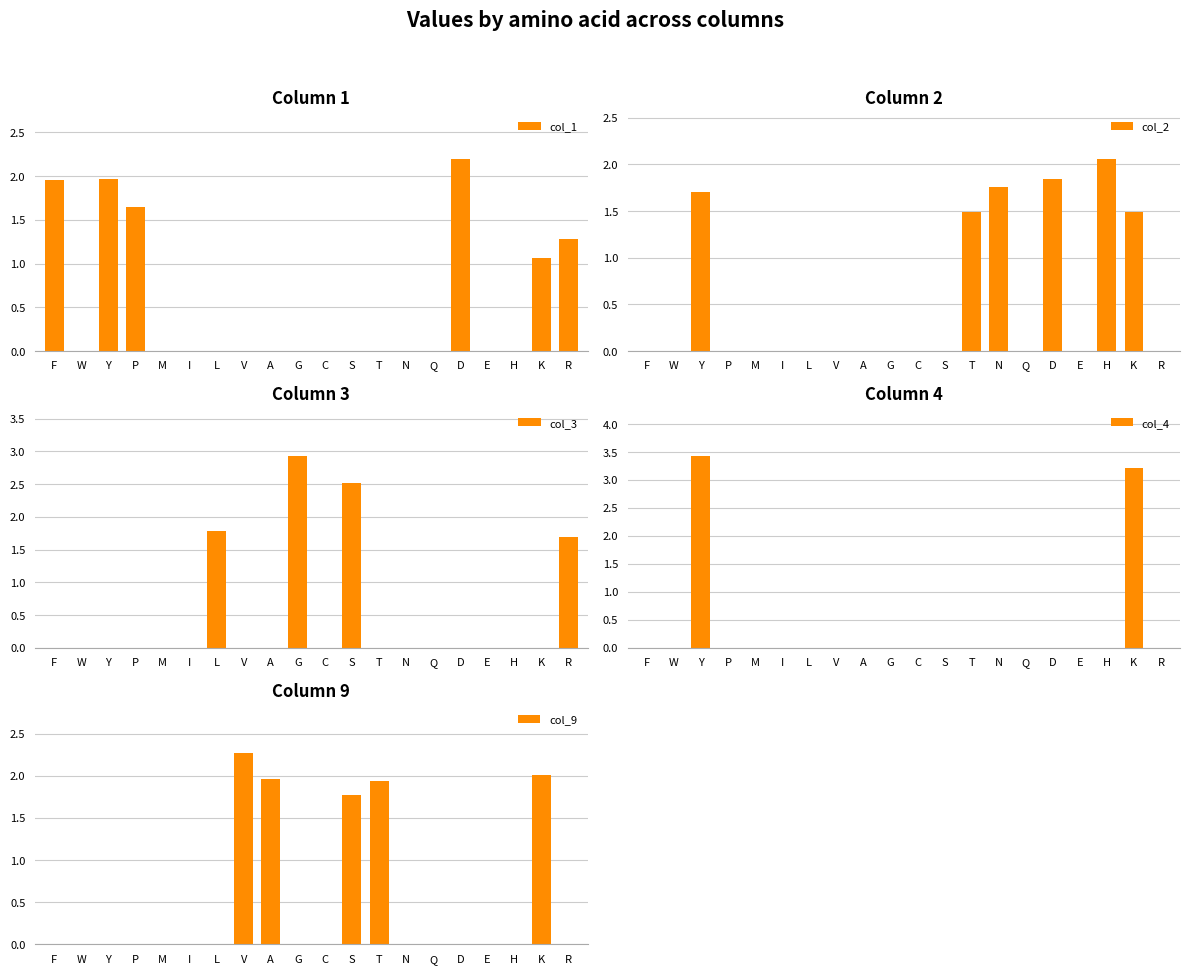

Which category has the lowest value across all series?

W